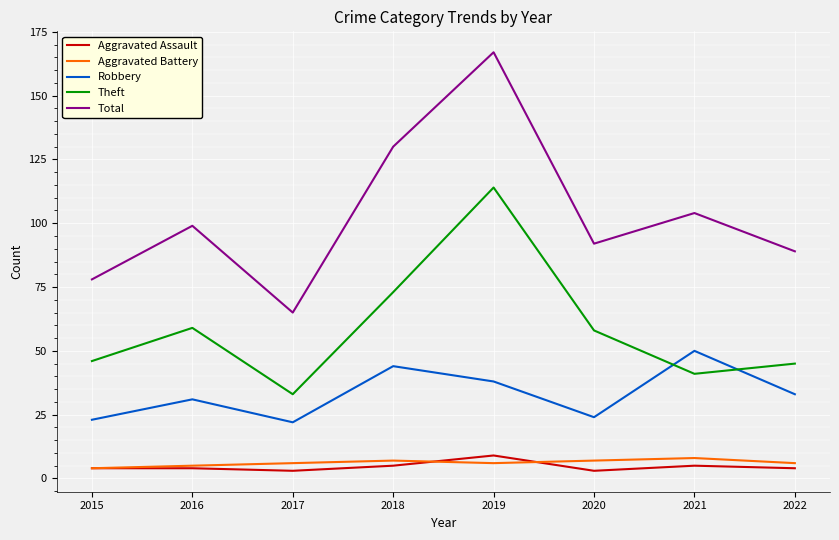

What is the difference between the Aggravated Assault values at 2022 and 2018?

1